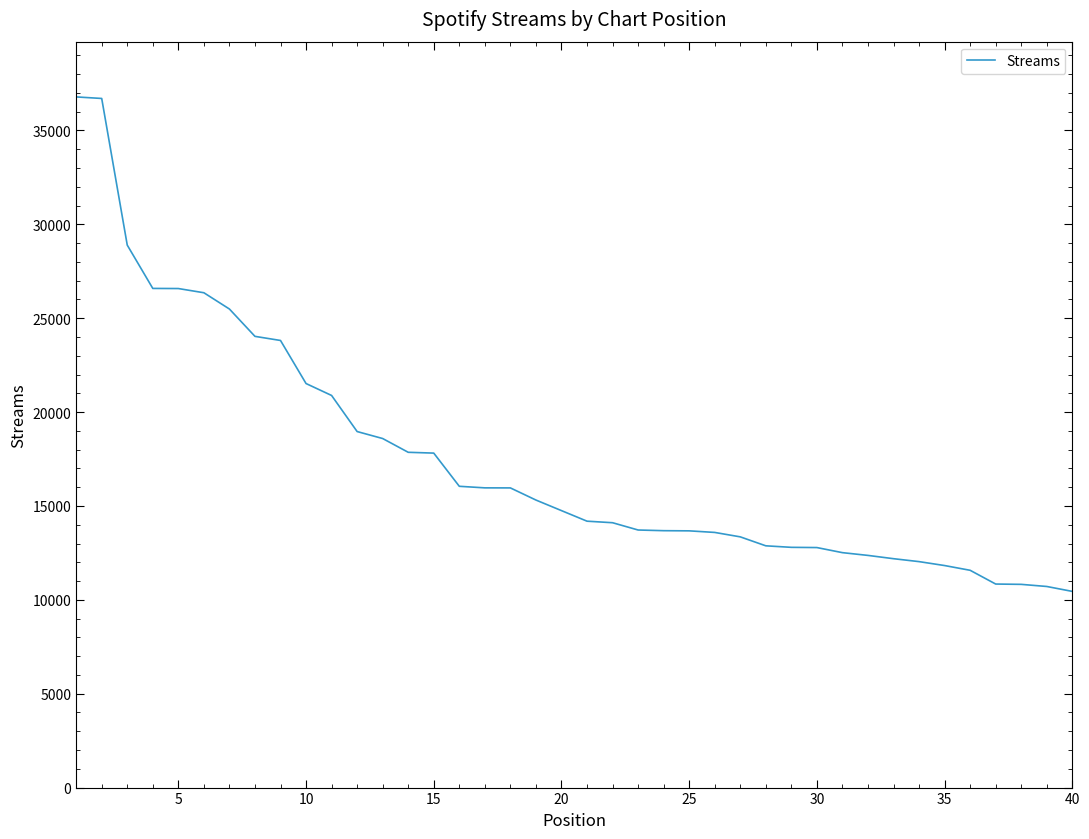

What is the minimum value shown in the chart?

10449